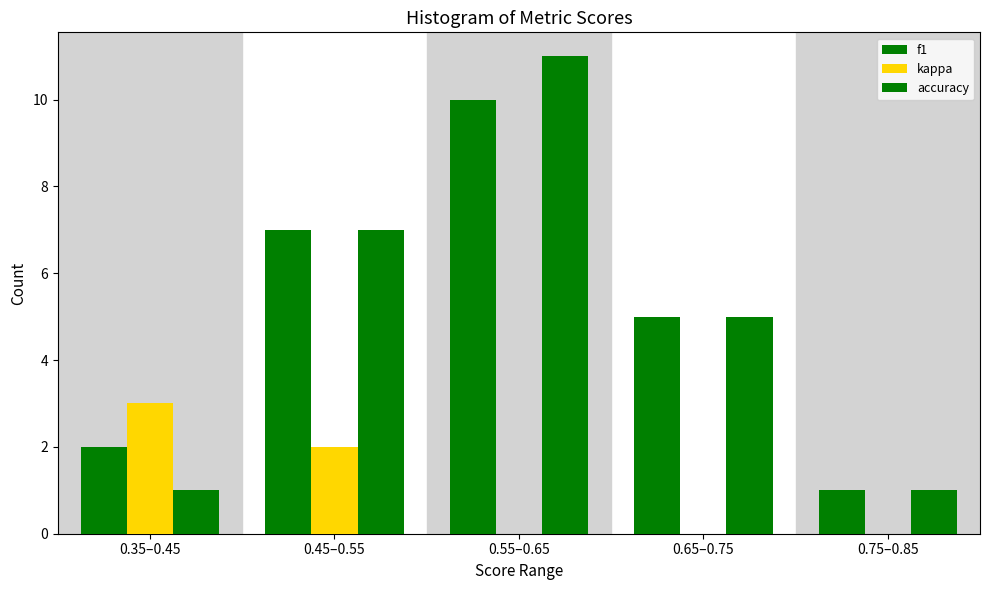

How many distinct data groups are displayed?

3